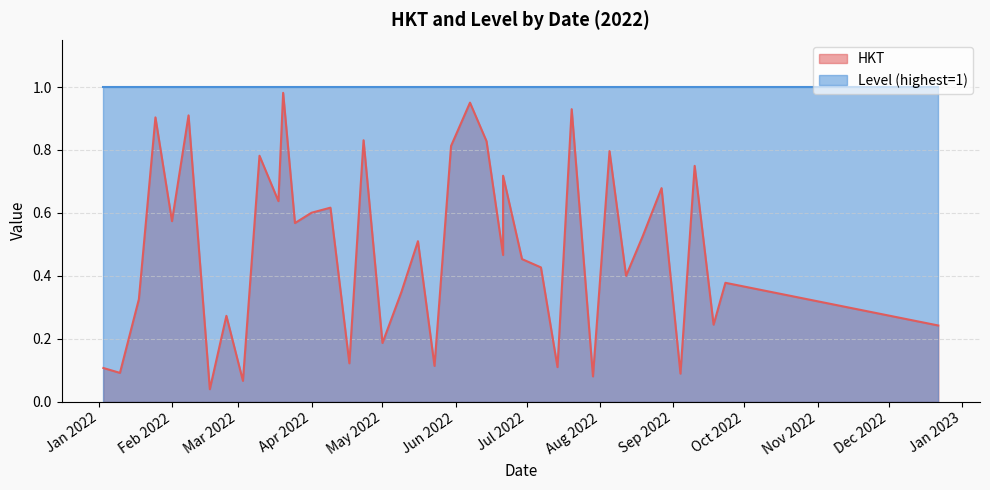

What is the average value of the Level series?

1.0